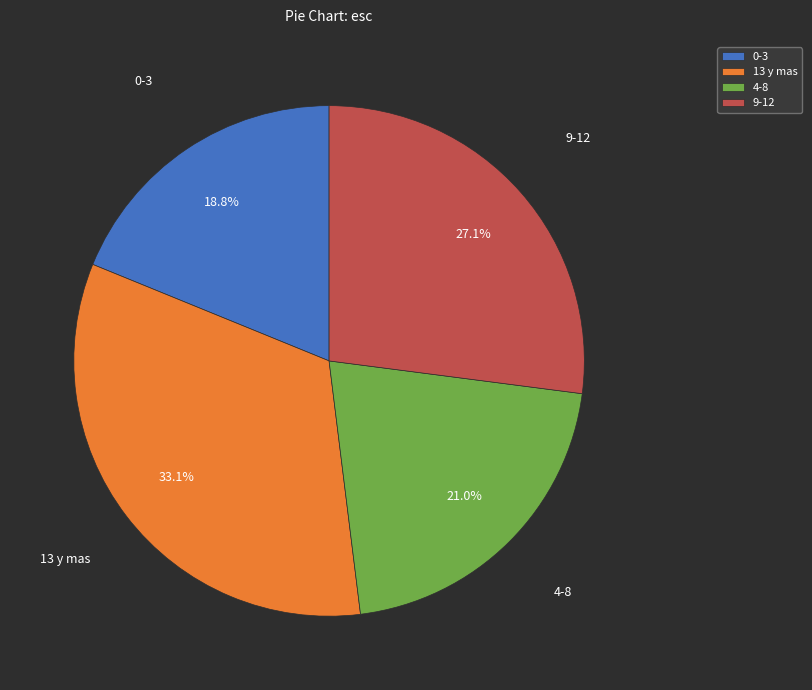

To the nearest percent, what is the average slice percentage?

25%